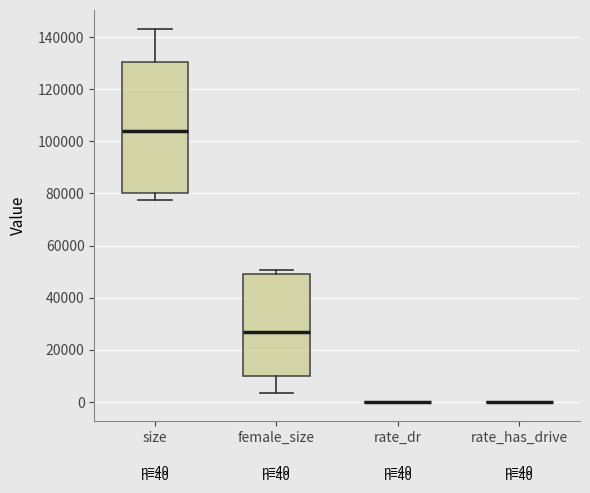

Comparing the boxes themselves (not the whiskers), which one is the tallest?

size